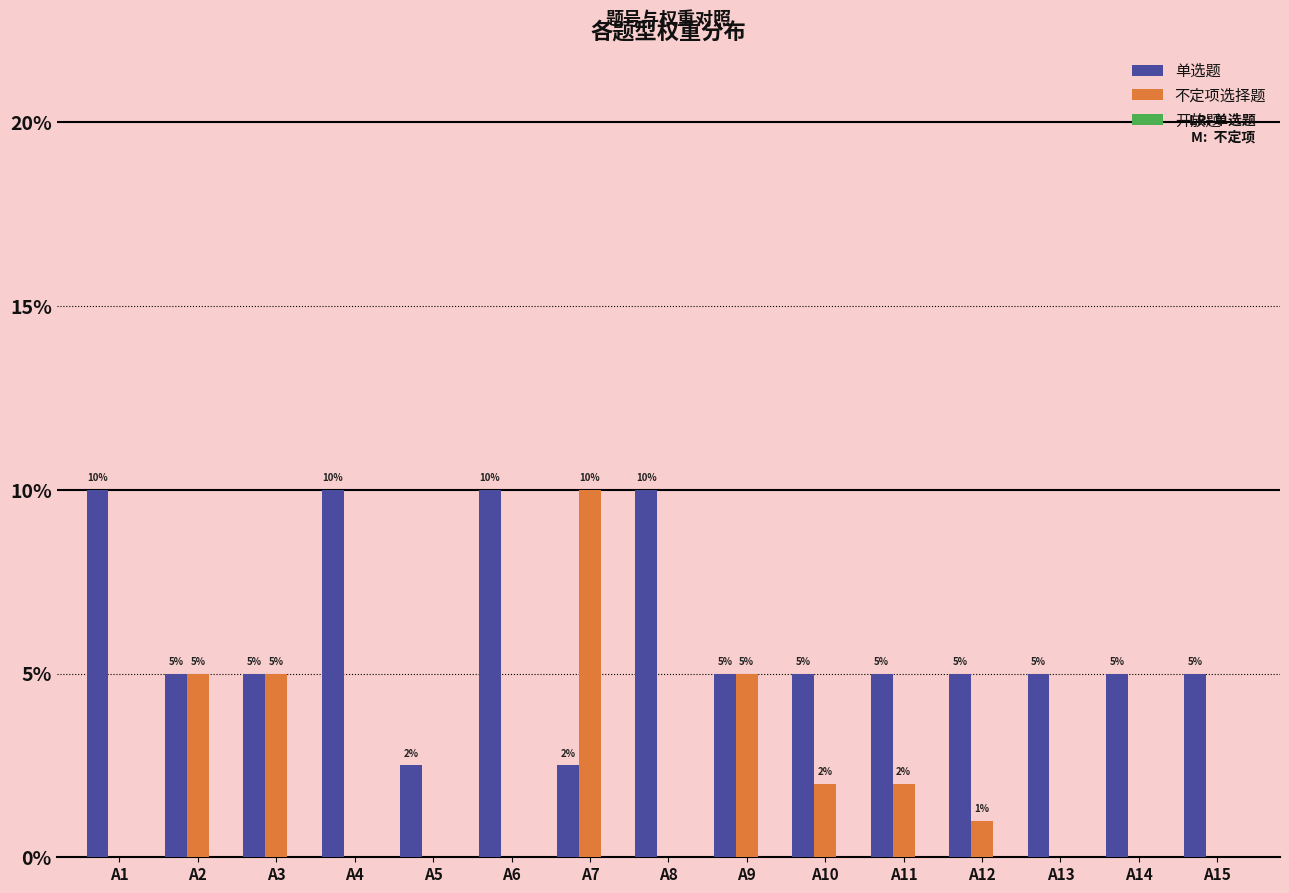

Does the chart contain stacked bars?

No